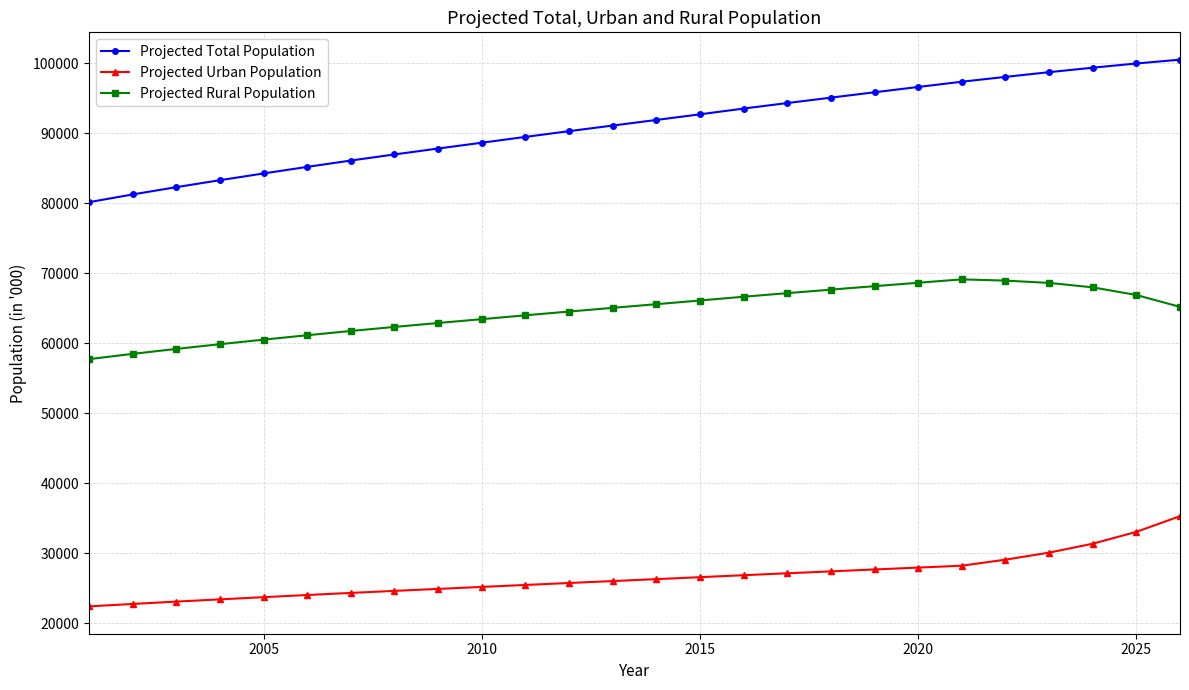

True or false: Projected Total Population and Projected Rural Population cross at least once.

False